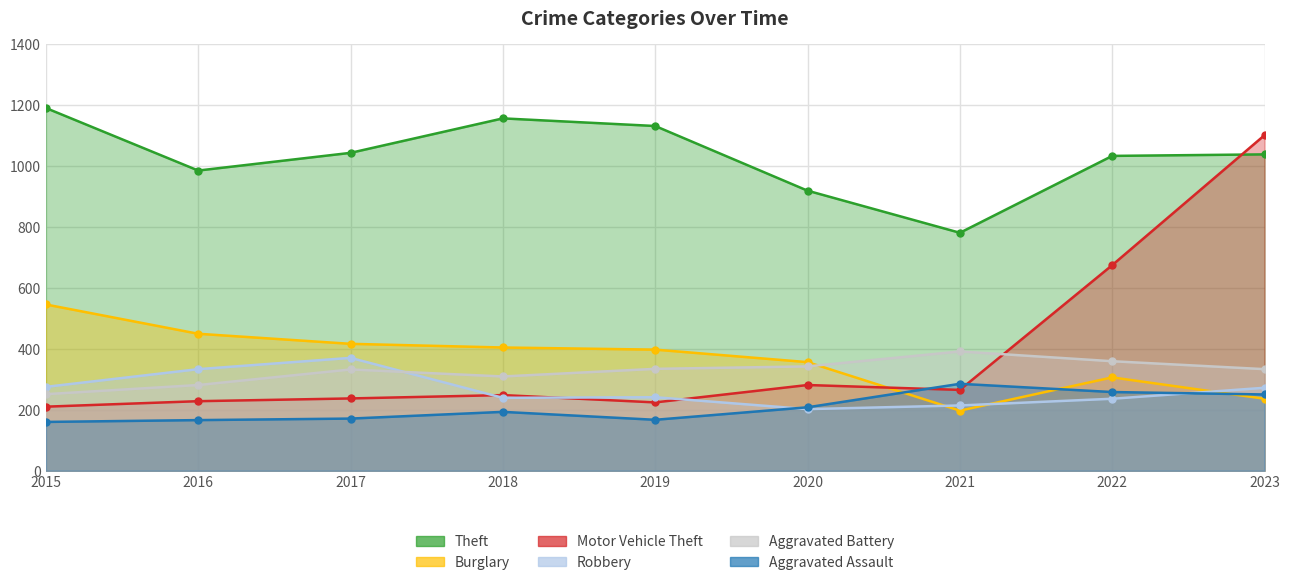

What are all the series names shown in the legend?

Theft, Burglary, Motor Vehicle Theft, Robbery, Aggravated Battery, Aggravated Assault